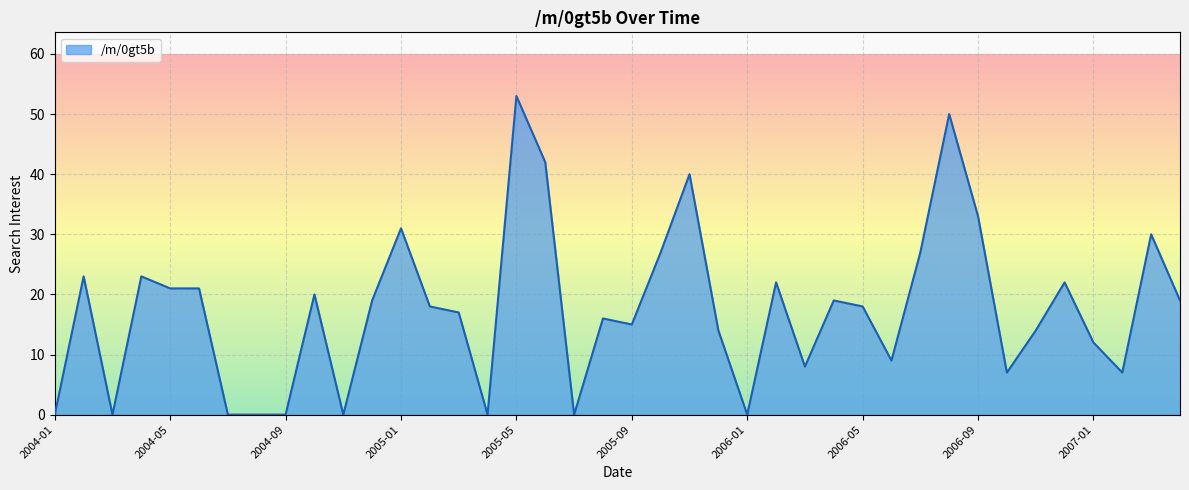

What is the maximum value shown in the chart?

53